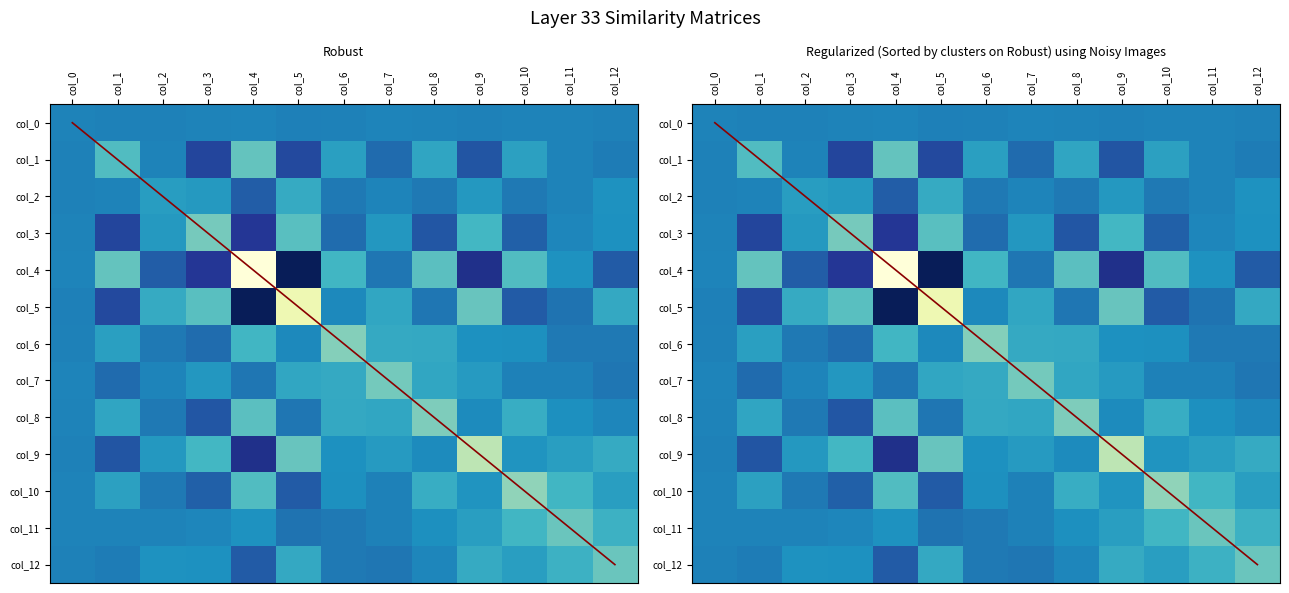

Where does the col_0 series first go above 0?

col_0